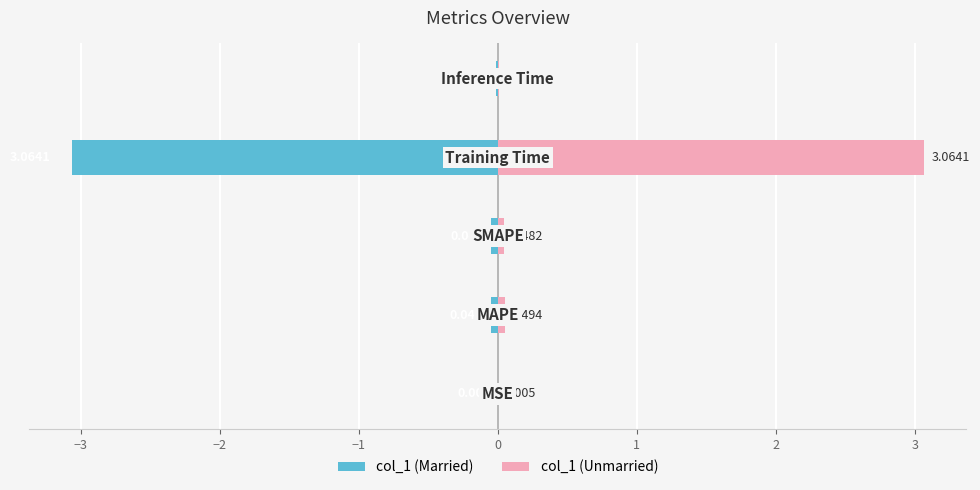

List the series in order of their overall mean, highest first.

col_1 (right), col_1 (left)